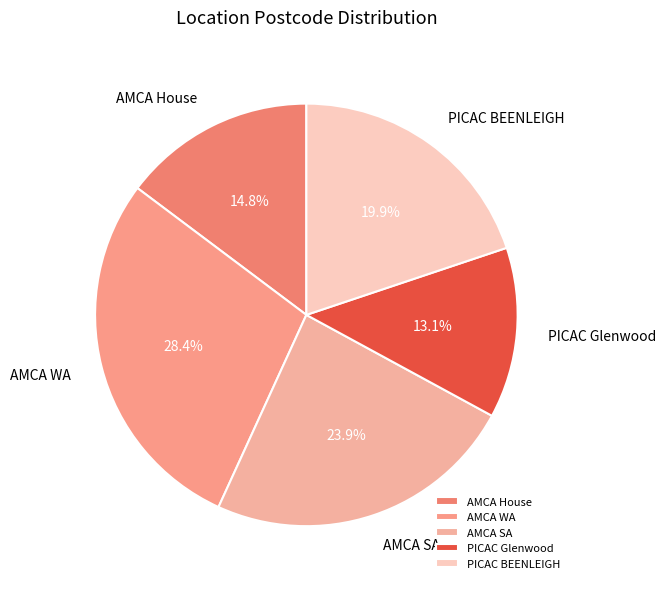

To the nearest percent, what is the average slice percentage?

20%